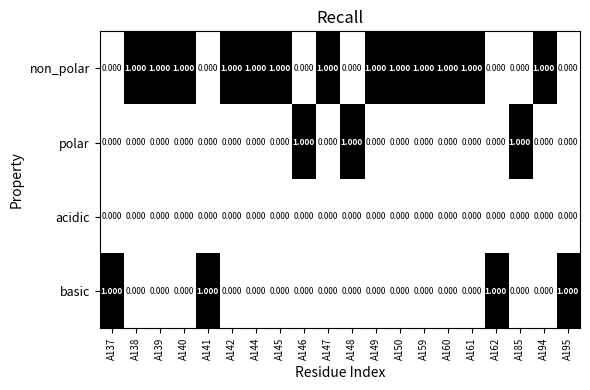

Which series has the largest total across all categories?

non_polar